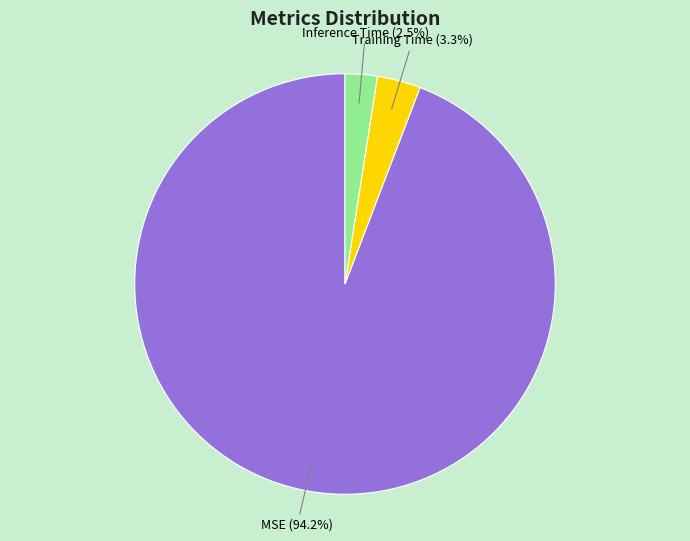

Is there a majority slice in this chart?

Yes